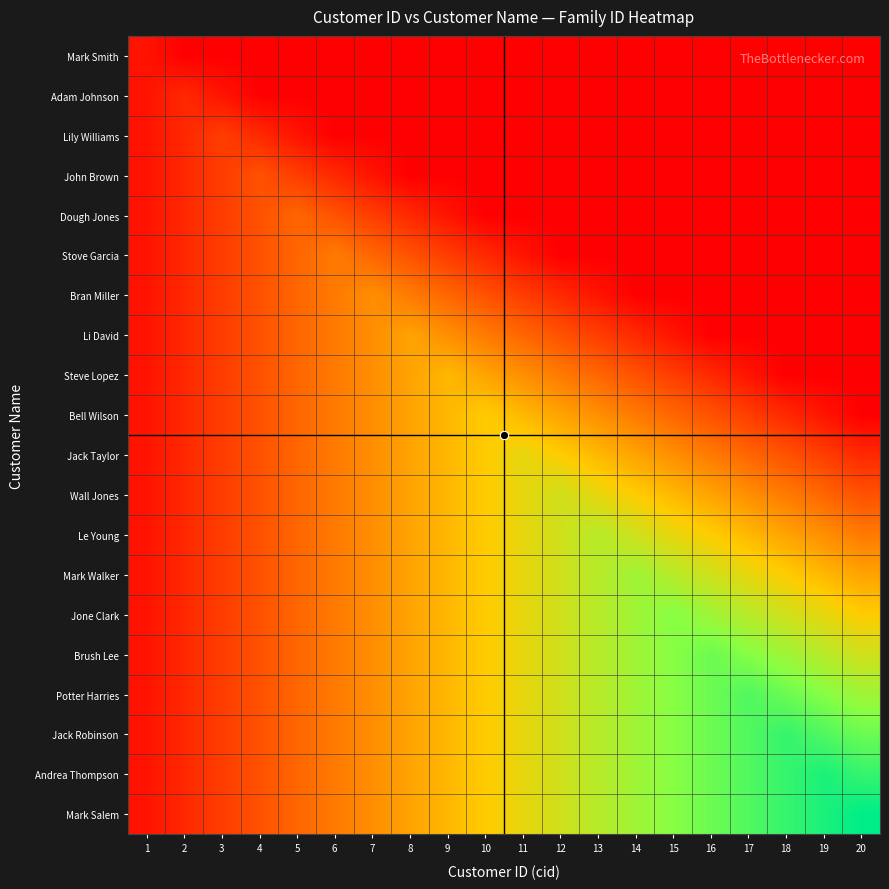

At which category is the sum across all series the highest?

13